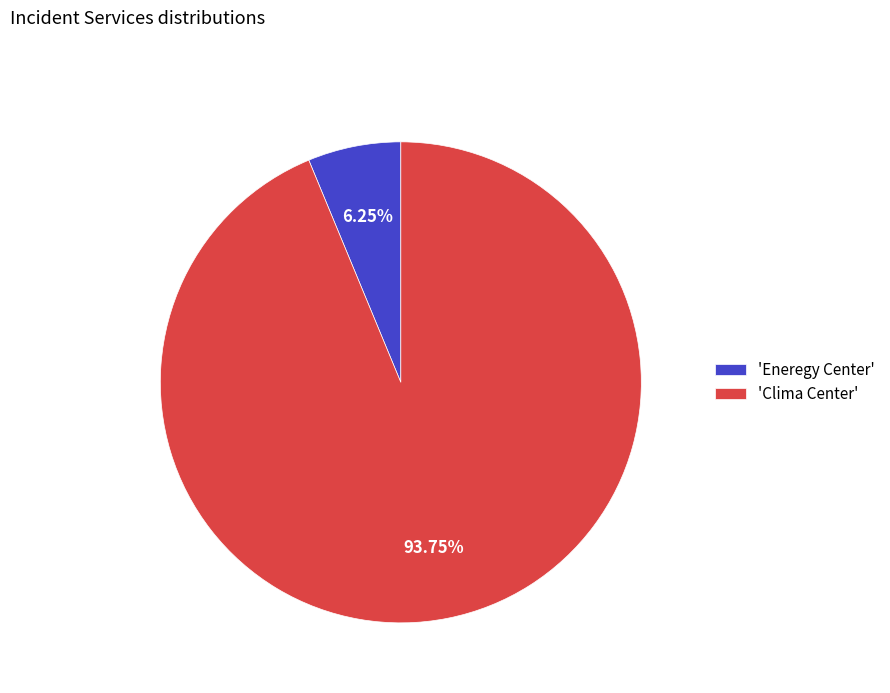

Rank the categories by value from highest to lowest.

'Clima Center', 'Eneregy Center'